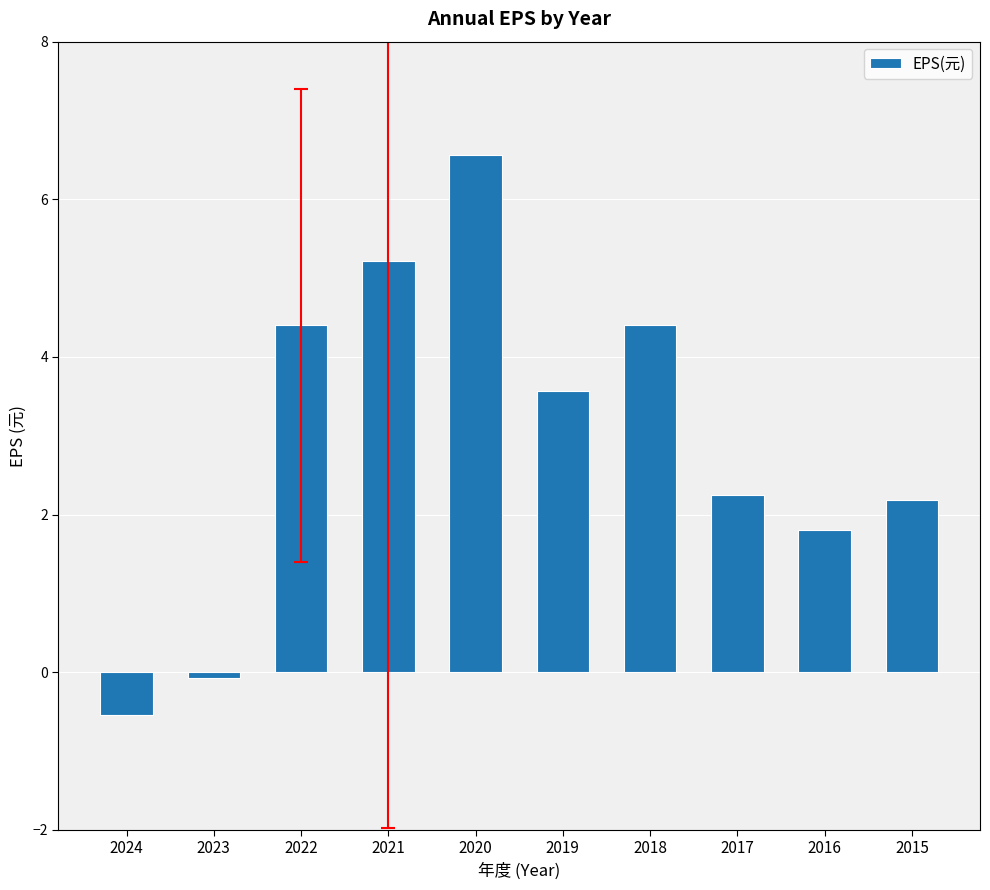

How many bars are there in total?

10